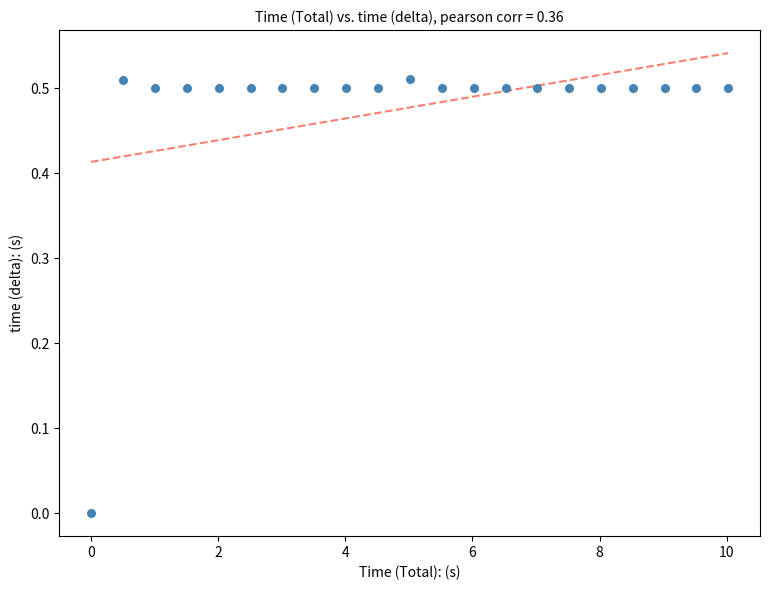

What is the range of X values (max minus min)?

10.0